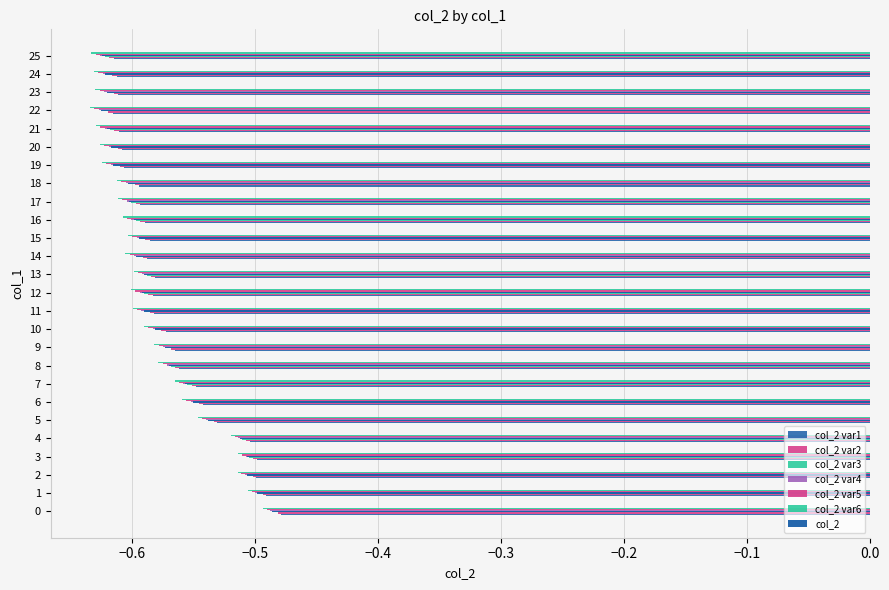

How many bars are there in total?

26